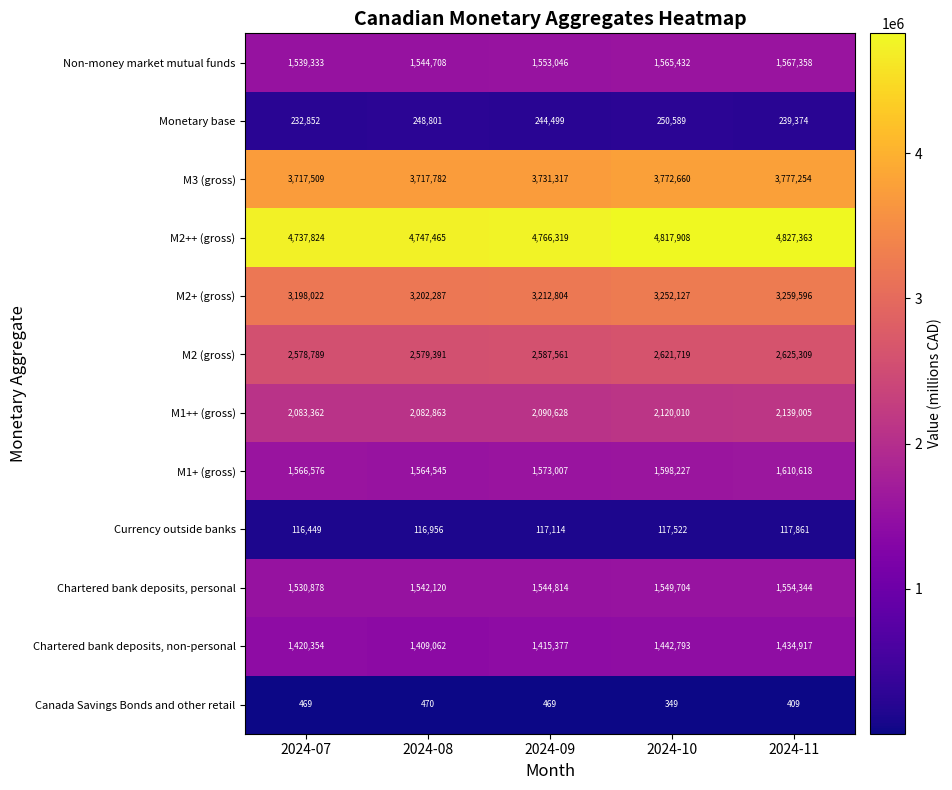

Which series changed the most between 2024-07 and 2024-10?

M2++ (gross)